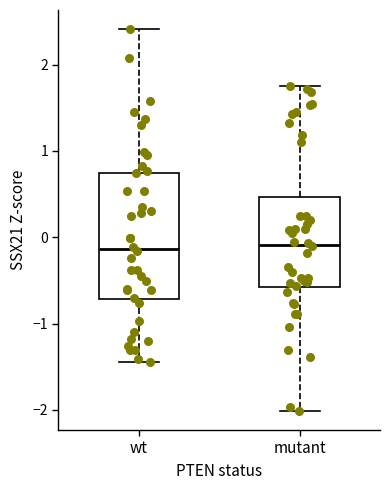

Which box is the tallest, from its lower edge to its upper edge?

wt